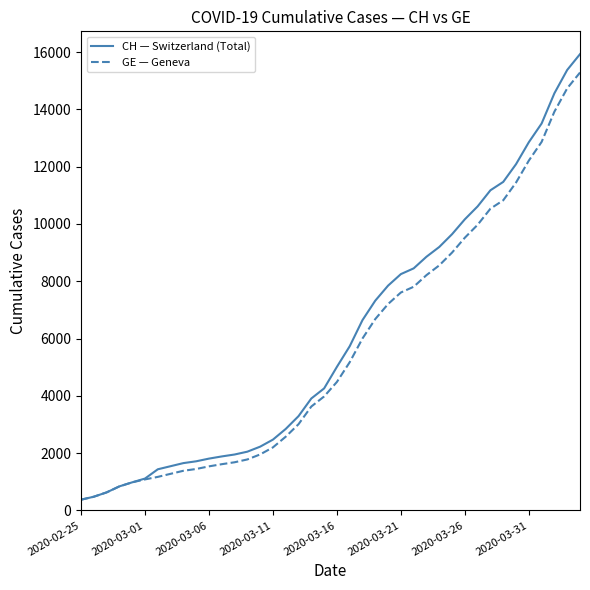

What is the greatest value displayed?

15926